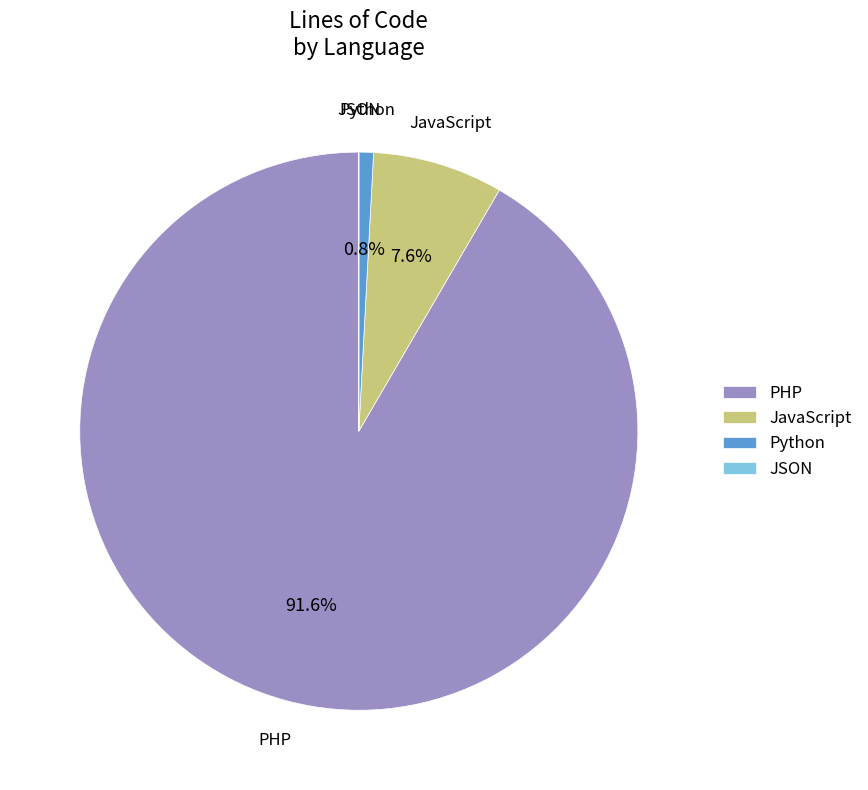

To the nearest percent, what percentage of the pie is Python?

1%